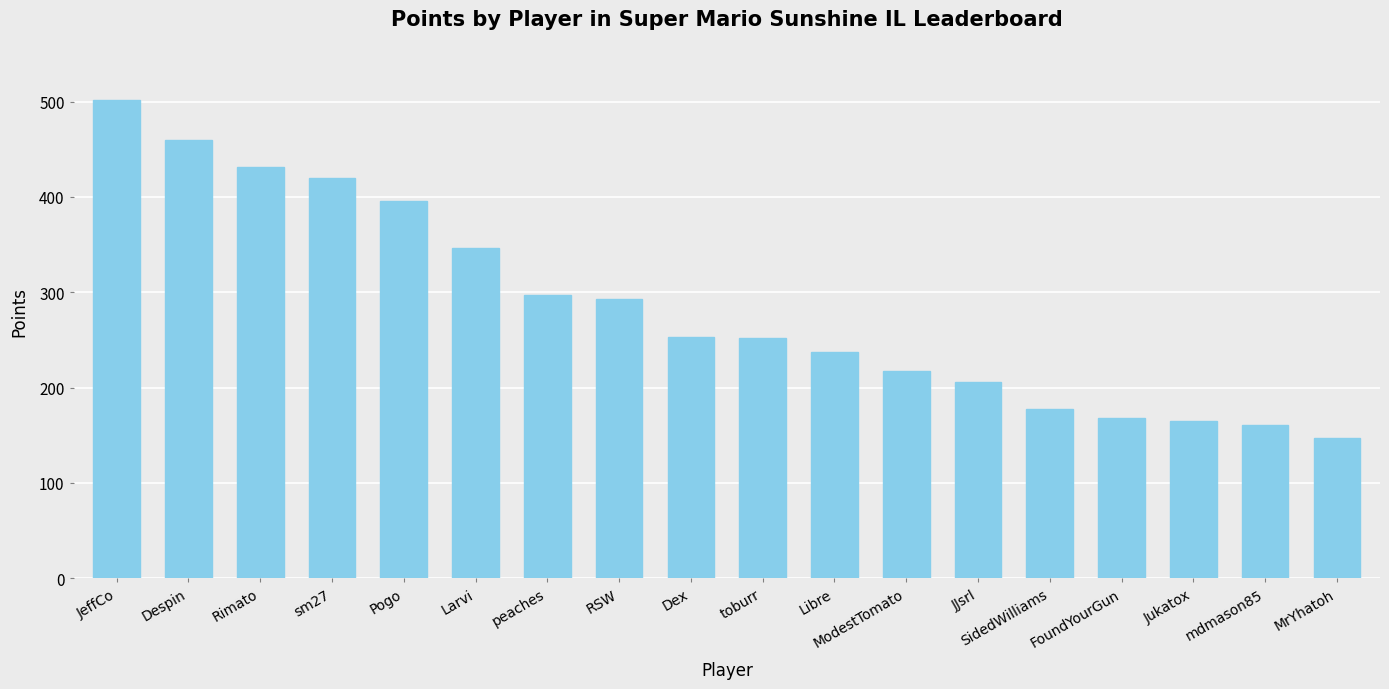

Which label corresponds to the largest value in the chart?

JeffCo